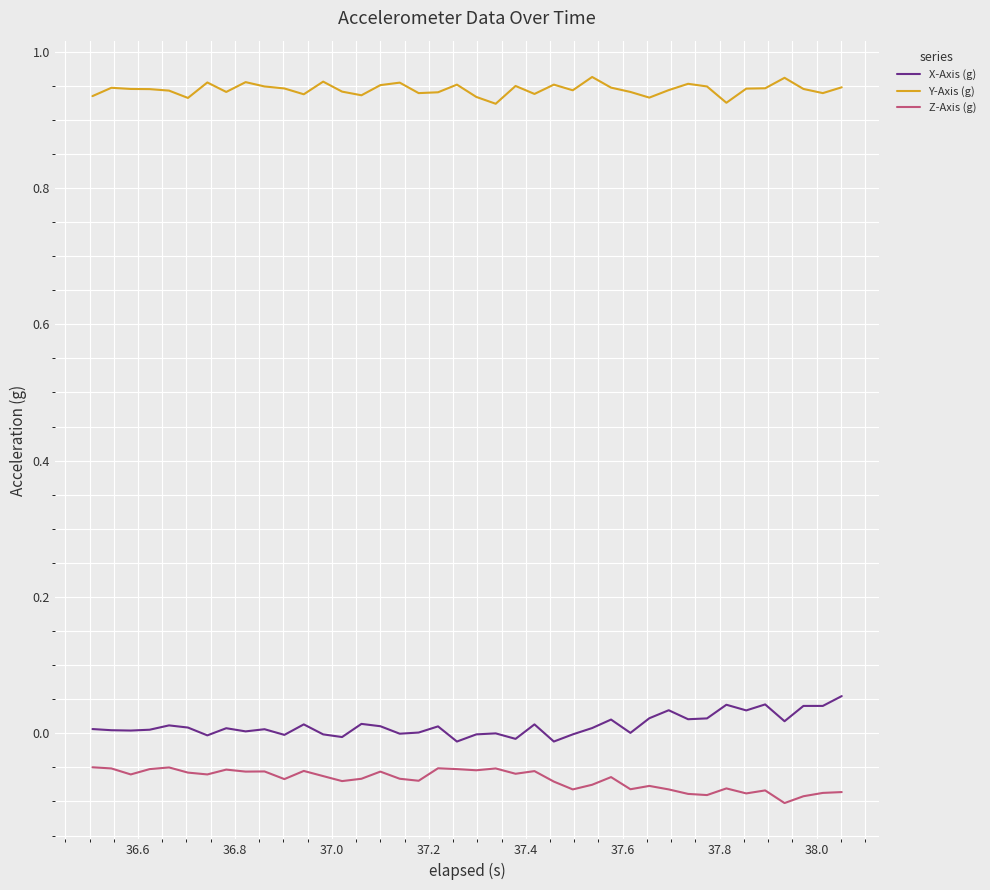

Which series has the largest total across all categories?

Y-Axis (g)